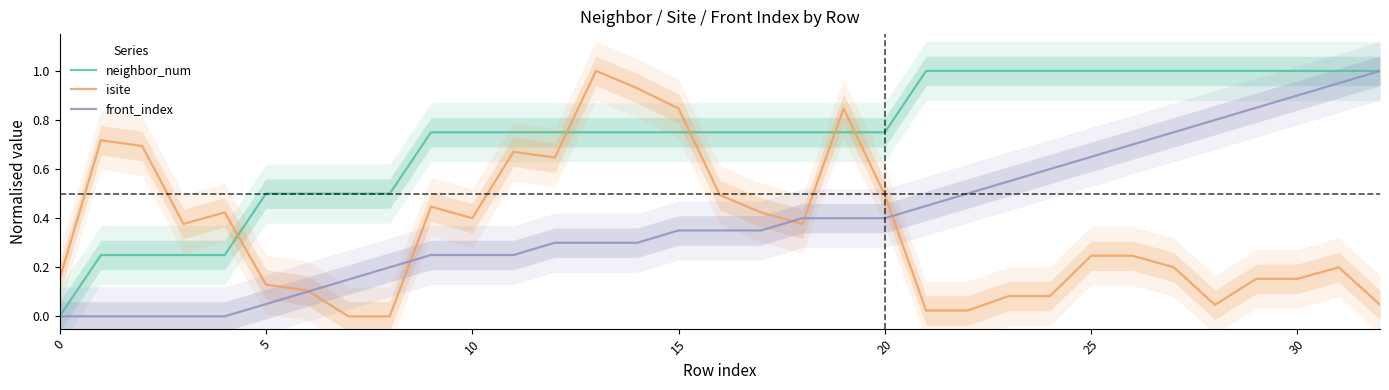

True or false: neighbor_num and isite intersect in this chart.

True